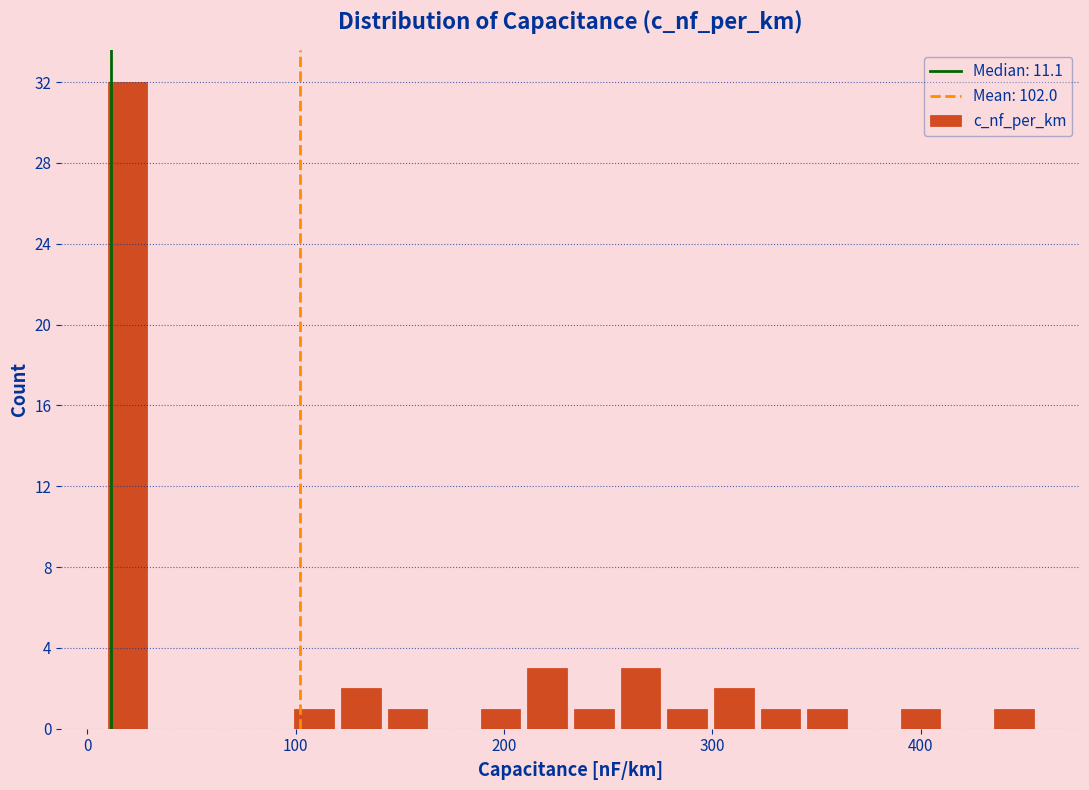

Around what value on the x-axis is the tallest bar? Give the approximate position of its centre, as read against the axis.

20